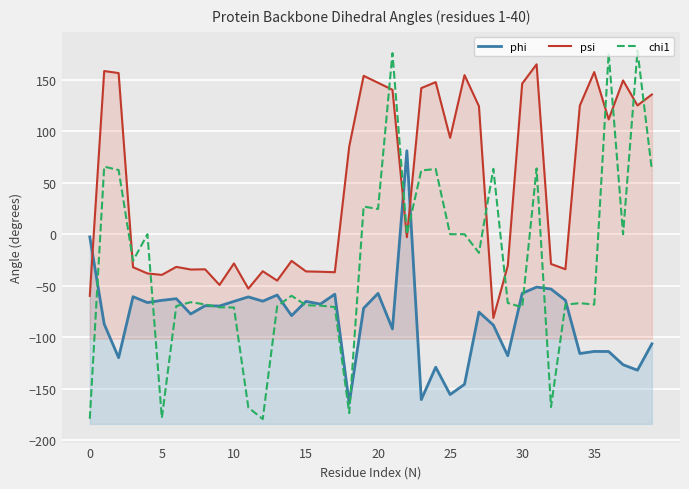

Where is phi nearest to the value -41?

31